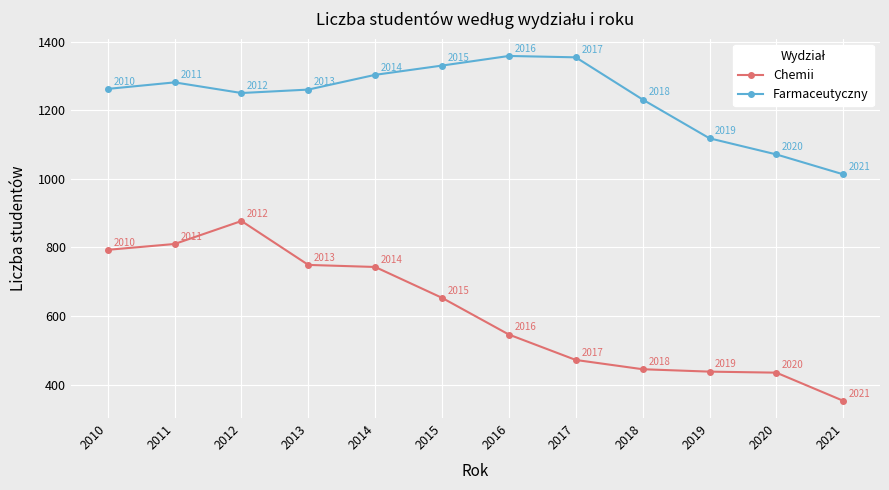

Reading right to left, list all the values displayed in this chart.

Chemii: 353	435	438	445	472	546	653	743	749	877	810	793
Farmaceutyczny: 1013	1071	1118	1231	1354	1358	1330	1303	1260	1250	1281	1262